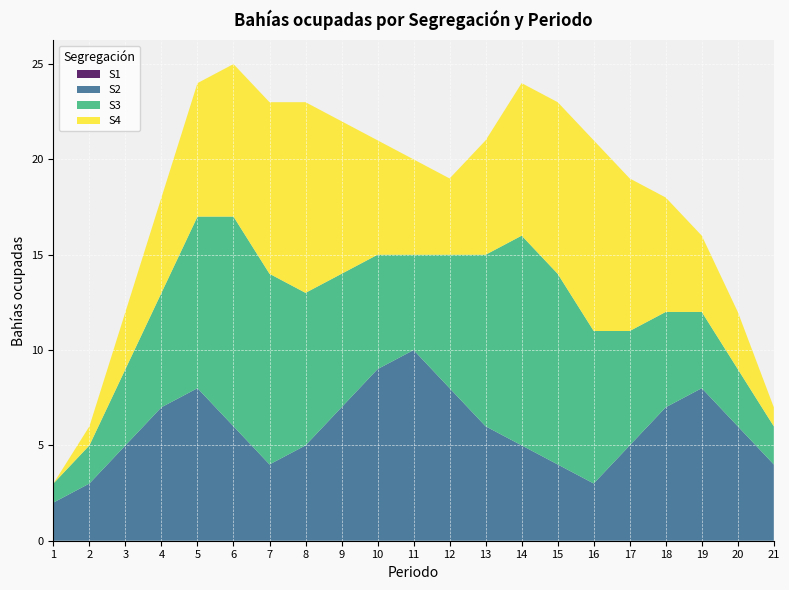

Reading left to right, what are all the values shown in this chart?

S1: 0	0	0	0	0	0	0	0	0	0	0	0	0	0	0	0	0	0	0	0	0
S2: 2	3	5	7	8	6	4	5	7	9	10	8	6	5	4	3	5	7	8	6	4
S3: 1	2	4	6	9	11	10	8	7	6	5	7	9	11	10	8	6	5	4	3	2
S4: 0	1	3	5	7	8	9	10	8	6	5	4	6	8	9	10	8	6	4	3	1